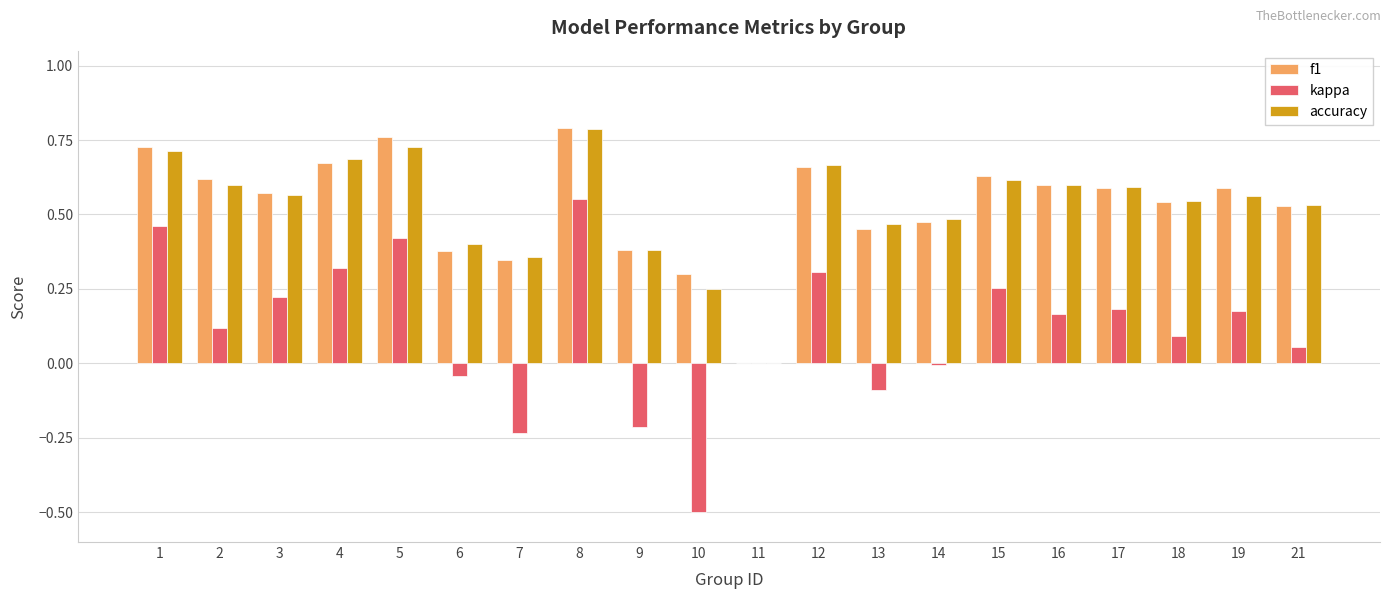

What is the sum of all accuracy values?

10.5